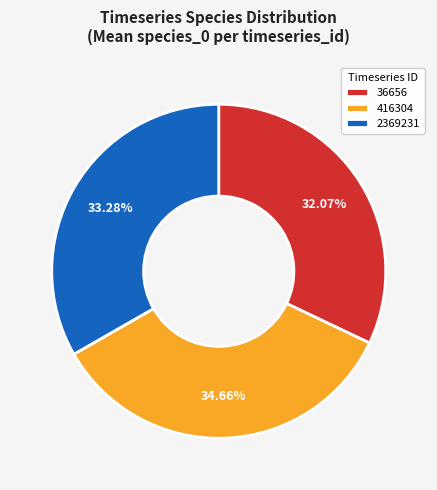

Does any single category account for the majority?

No